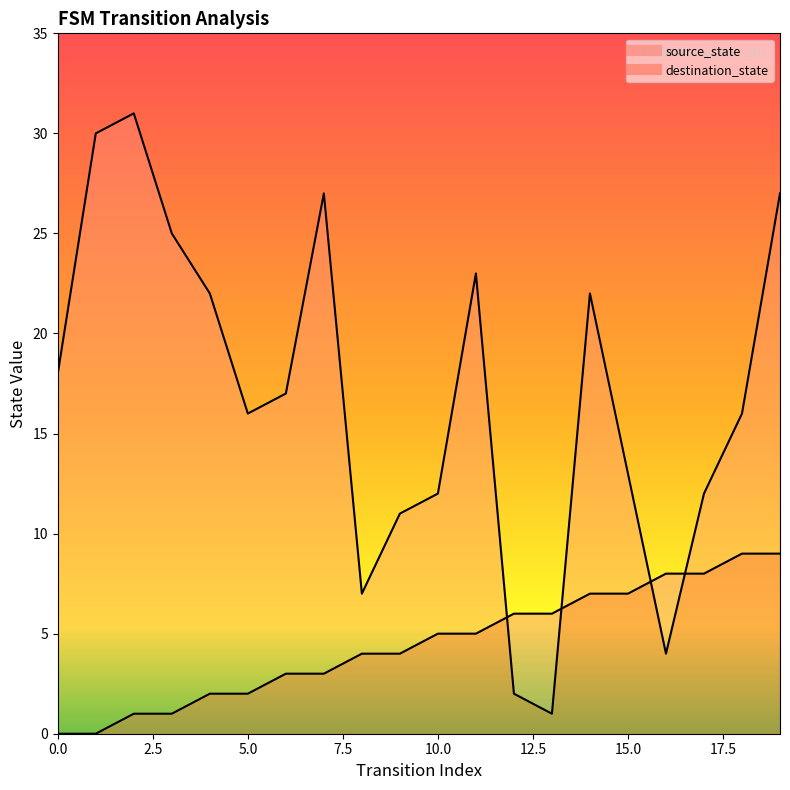

Is the value of destination_state at 15 greater than the value of source_state at 8?

Yes